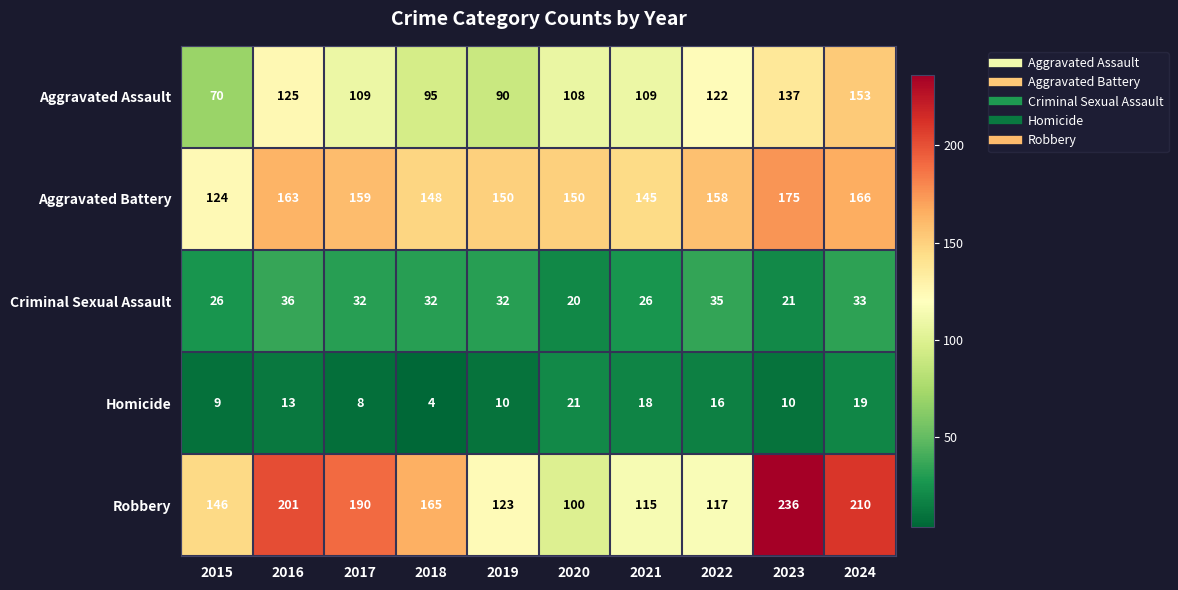

What is the lowest value of the Homicide series?

4